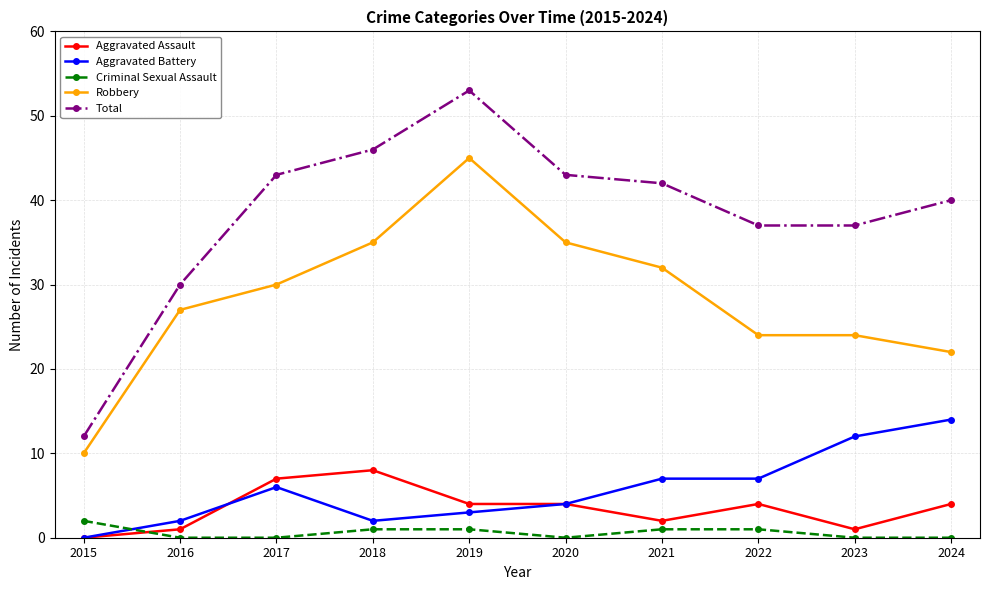

How many positive values does the Aggravated Assault series have?

9